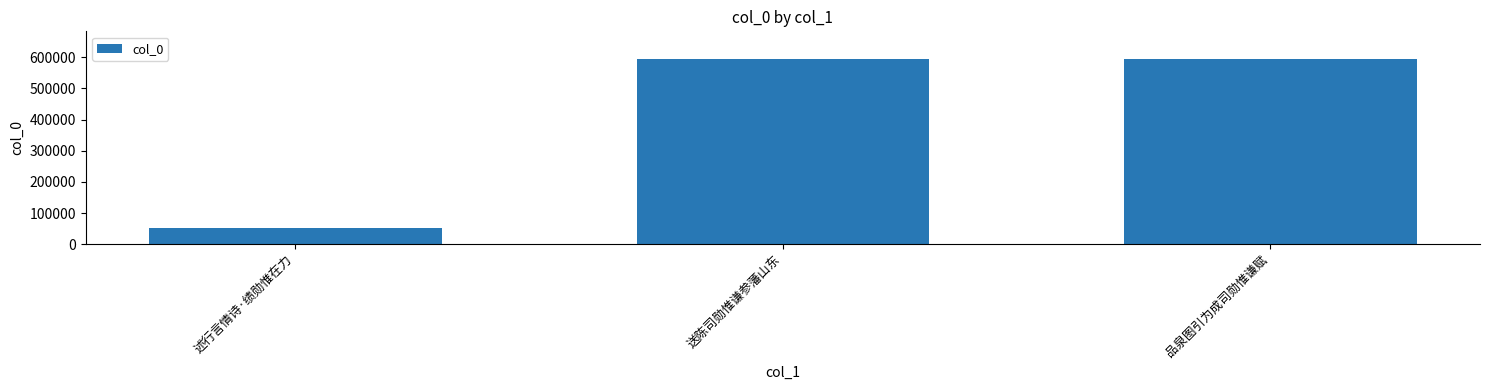

True or false: the data shows 1013319 at 送陈司勋惟谦参藩山东.

False